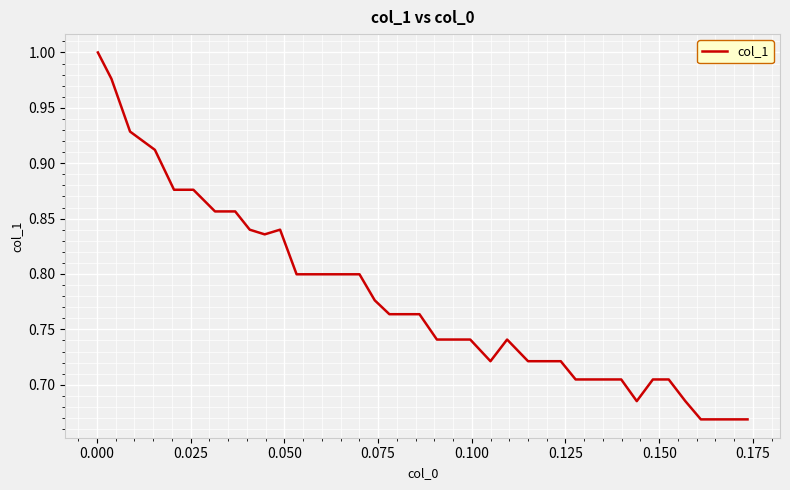

What is the difference between the maximum and minimum values?

0.3